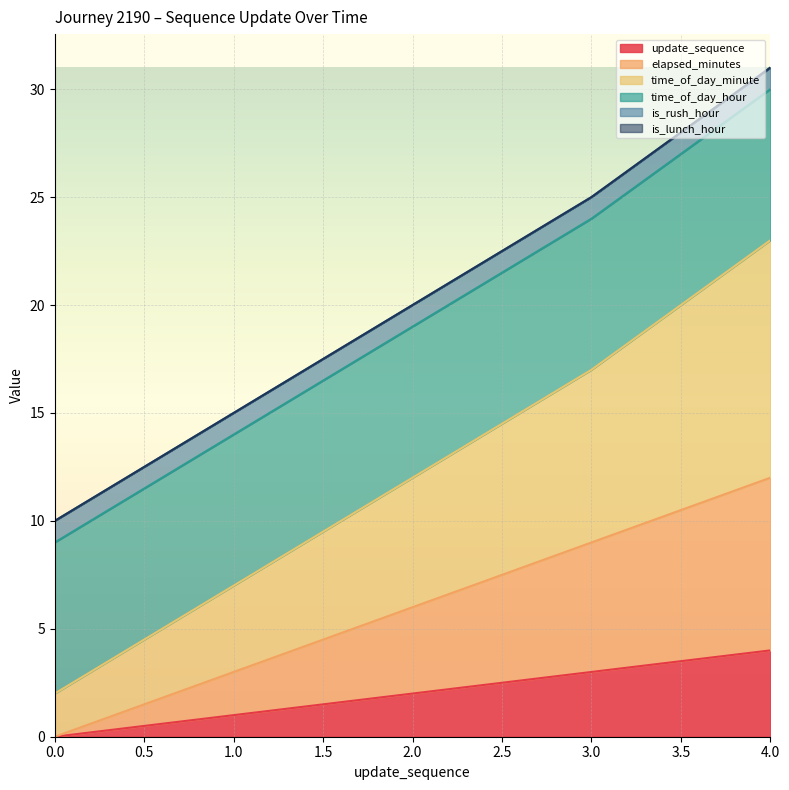

True or false: elapsed_minutes has more than 2 points higher than both neighbors.

False